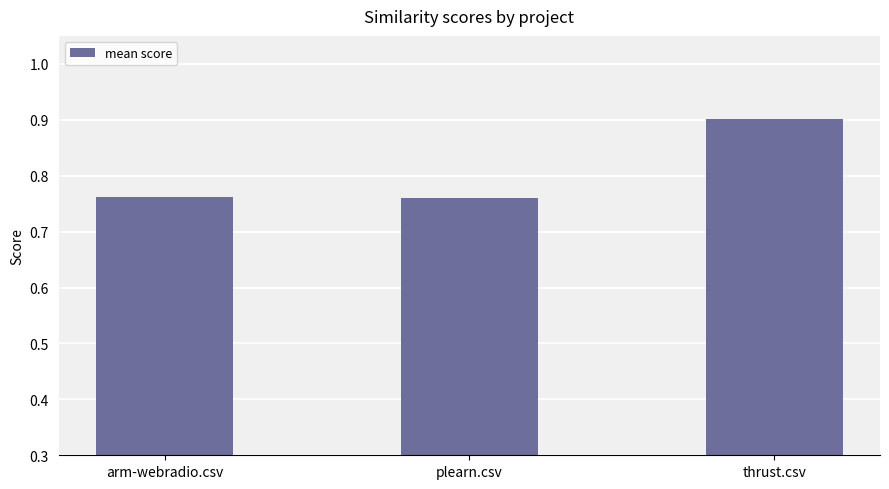

How many categories are shown in the chart?

3